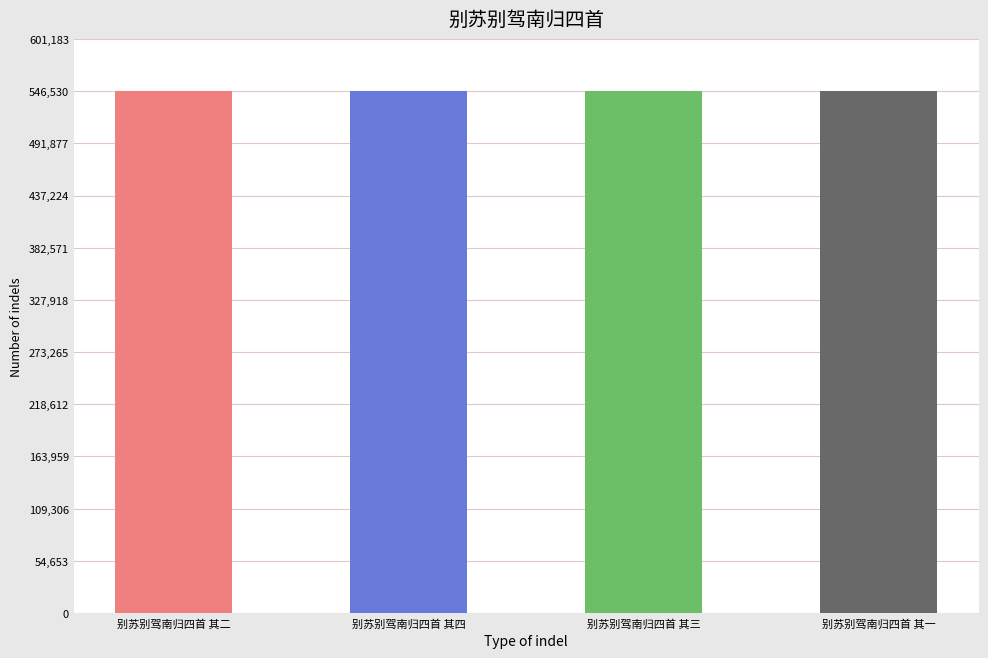

Reading left to right, what are all the values shown in this chart?

别苏别驾南归四首 其二=546536	别苏别驾南归四首 其四=546538	别苏别驾南归四首 其三=546537	别苏别驾南归四首 其一=546535